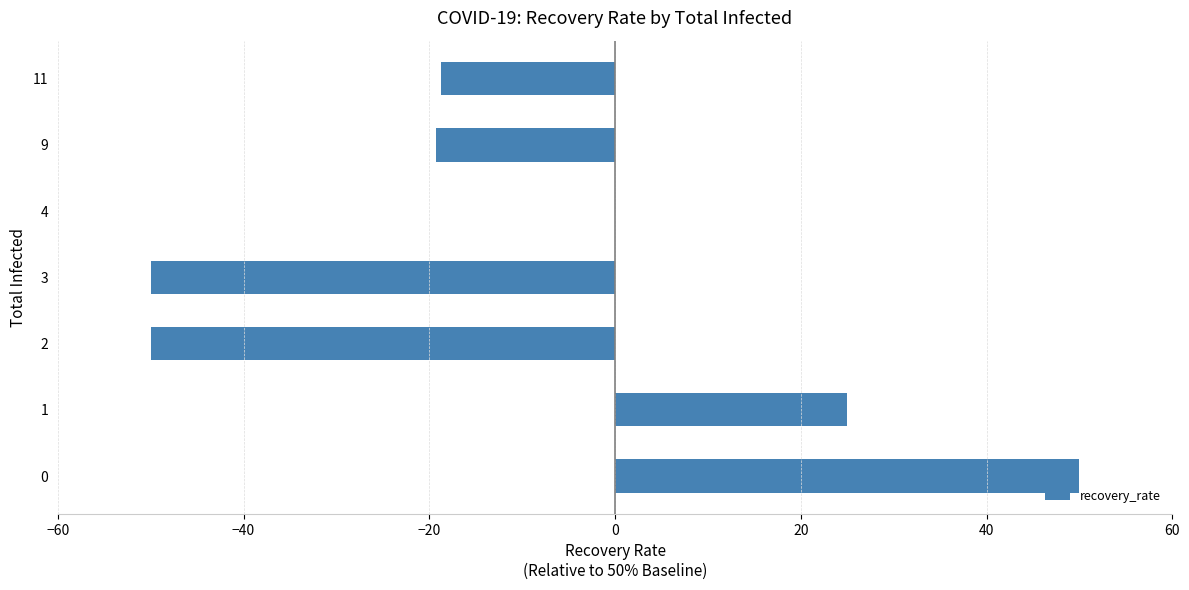

What is the change in value from 4 to 9?

-19.2